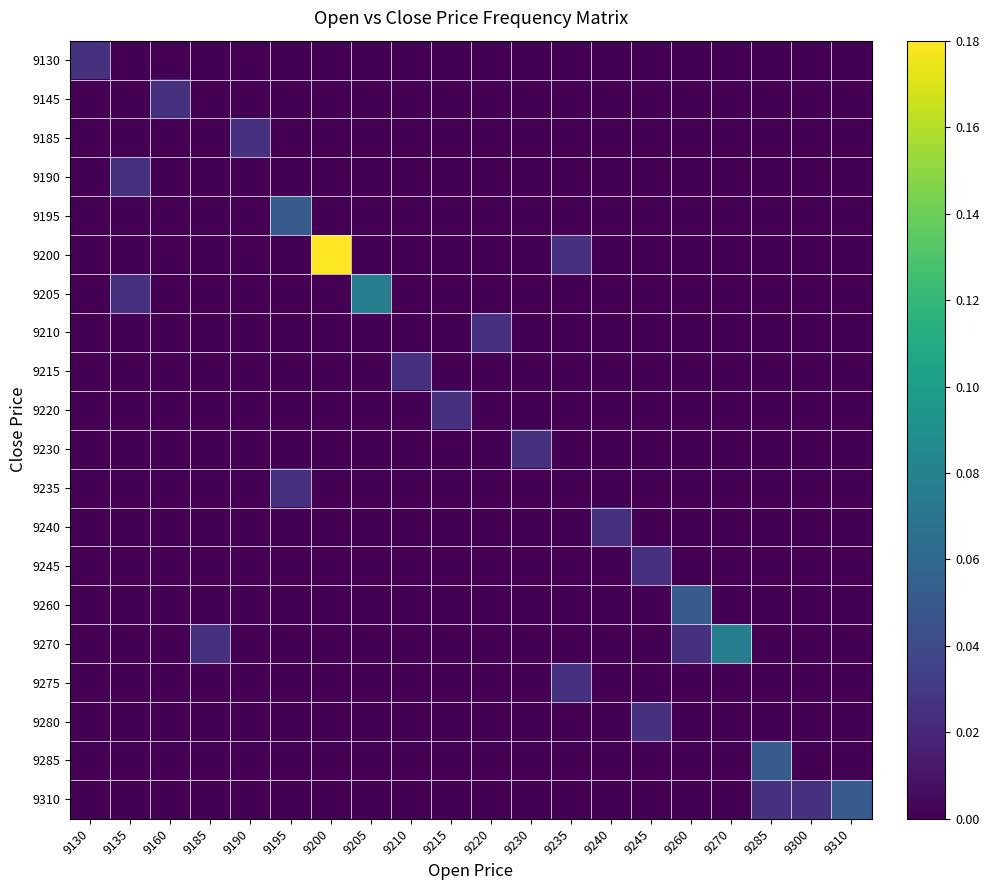

Which label corresponds to the smallest value in the chart?

9135